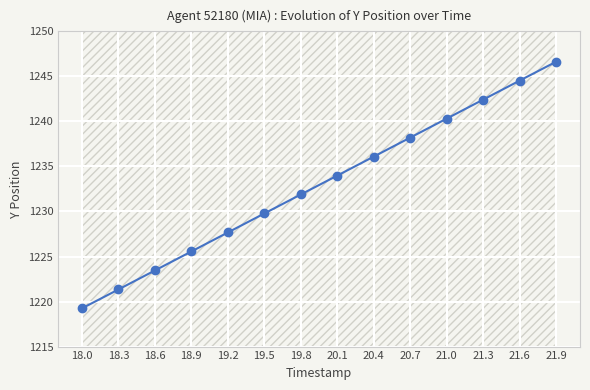

Rank the categories by value from highest to lowest.

21.9, 21.6, 21.3, 21.0, 20.7, 20.4, 20.1, 19.8, 19.5, 19.2, 18.9, 18.6, 18.3, 18.0